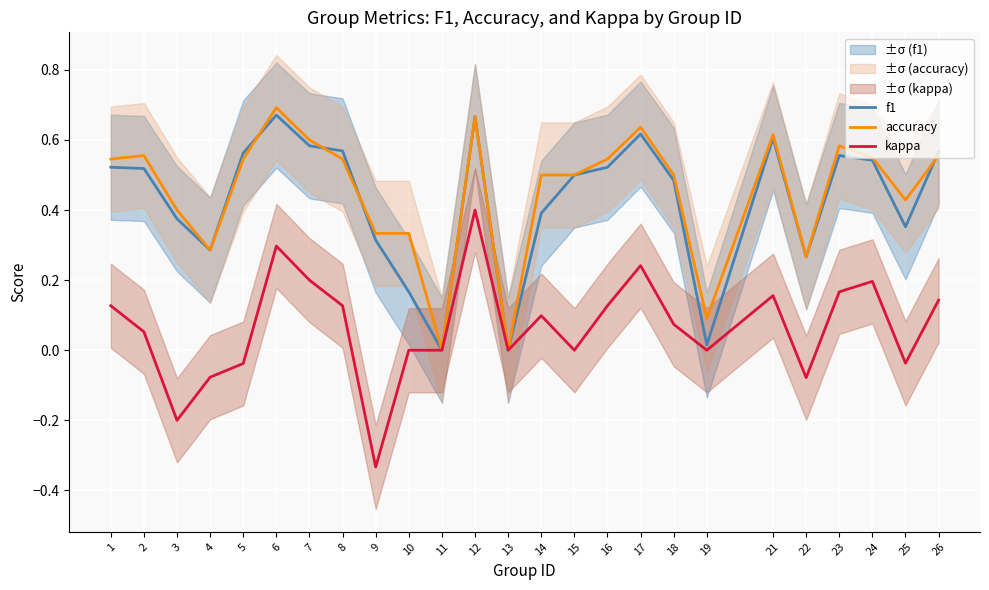

Between 8 and 14, which series saw the biggest shift?

f1